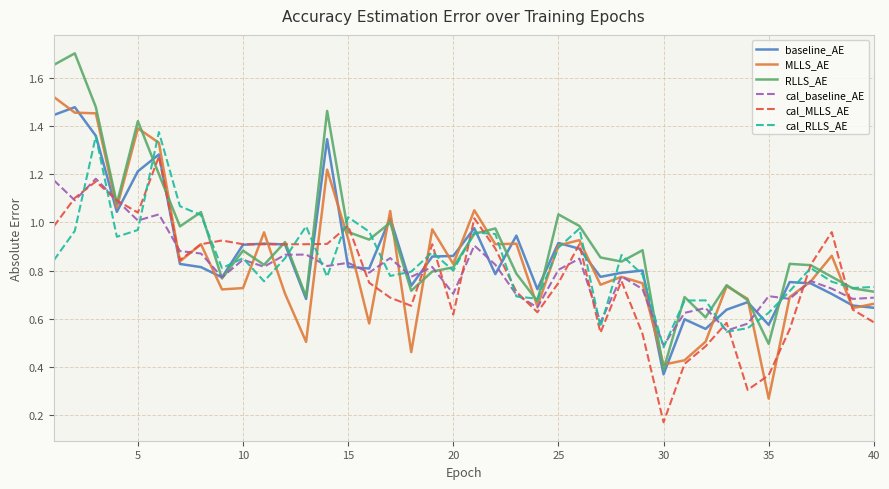

Which series has the largest total across all categories?

RLLS_AE